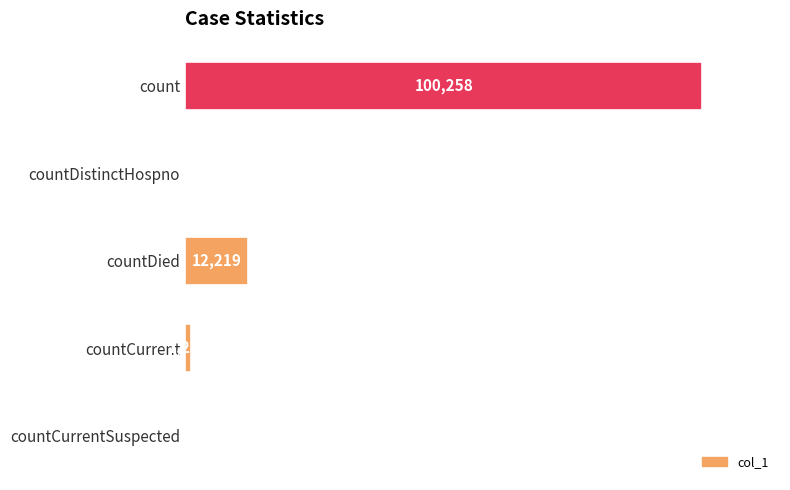

Is it true that the value at countDistinctHospno is -60970?

False